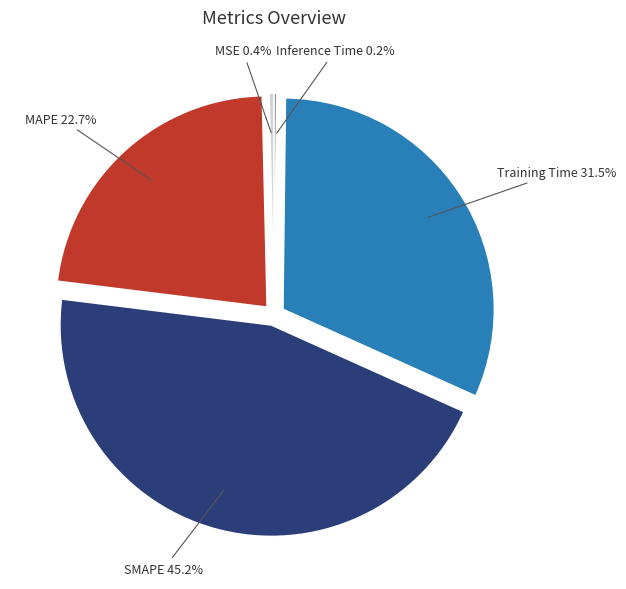

What portion of the pie excludes MAPE?

77.3%